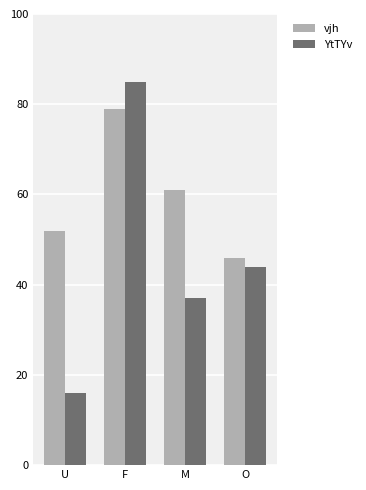

At which category is the sum across all series the highest?

F